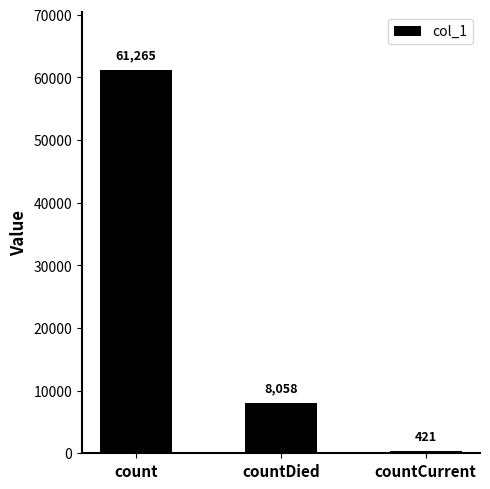

The chart shows a value of 61265 at count. True or false?

True